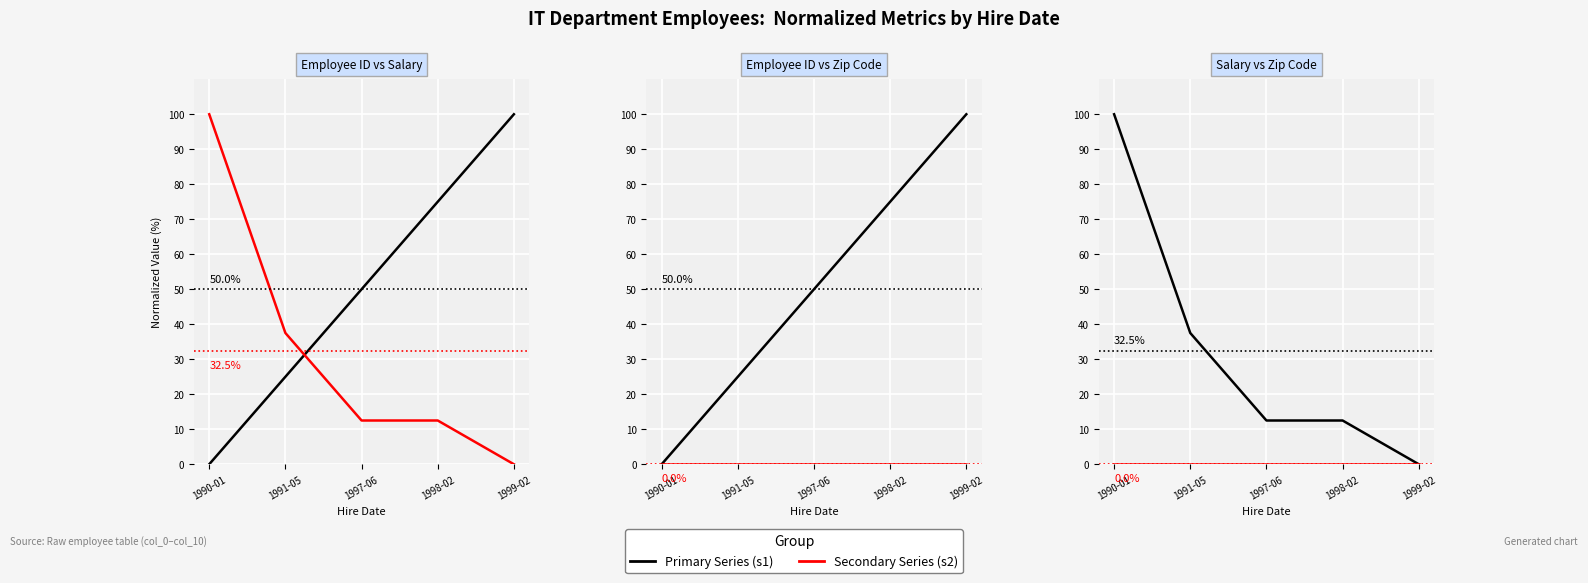

At 1990-01, list the series in order from smallest to largest.

Employee ID, Zip Code, Salary